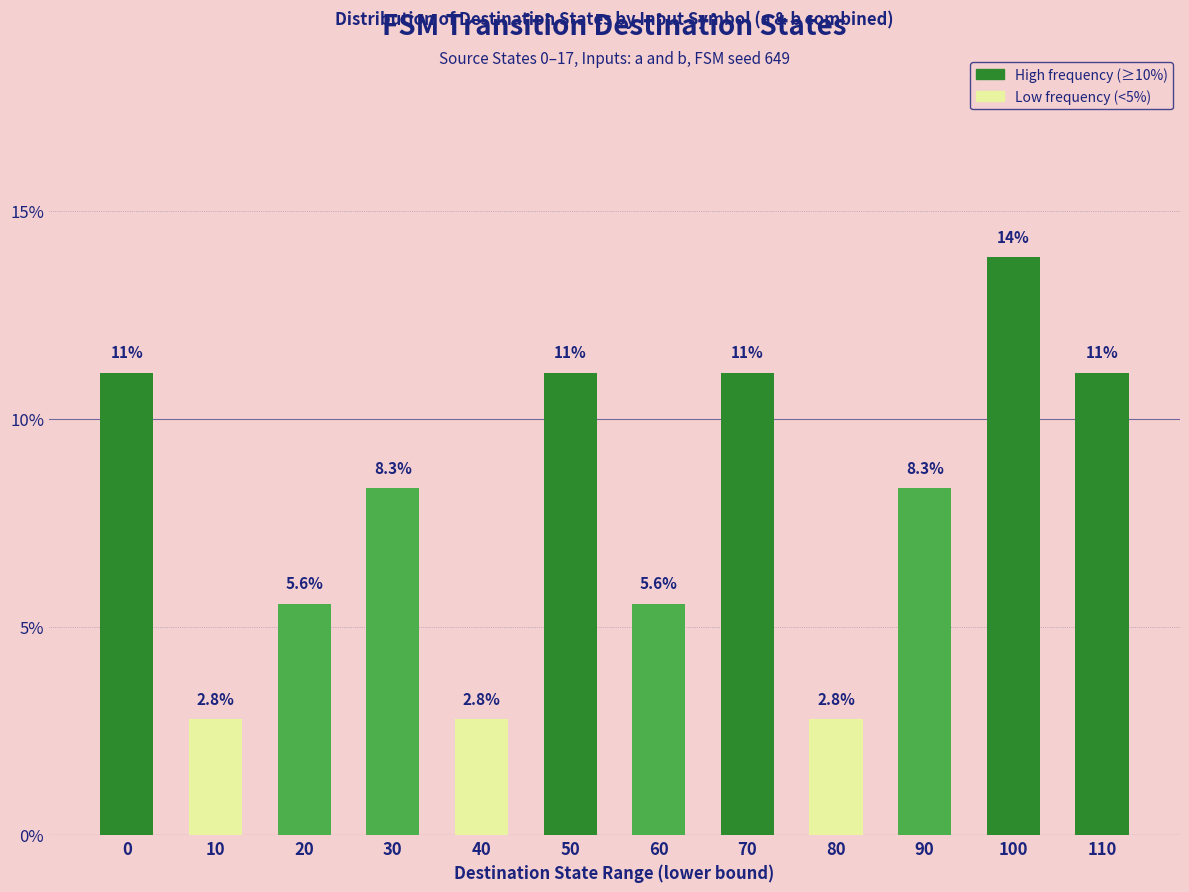

Reading left to right, extract all data points from this chart.

0=11.1	10=2.8	20=5.6	30=8.3	40=2.8	50=11.1	60=5.6	70=11.1	80=2.8	90=8.3	100=13.9	110=11.1